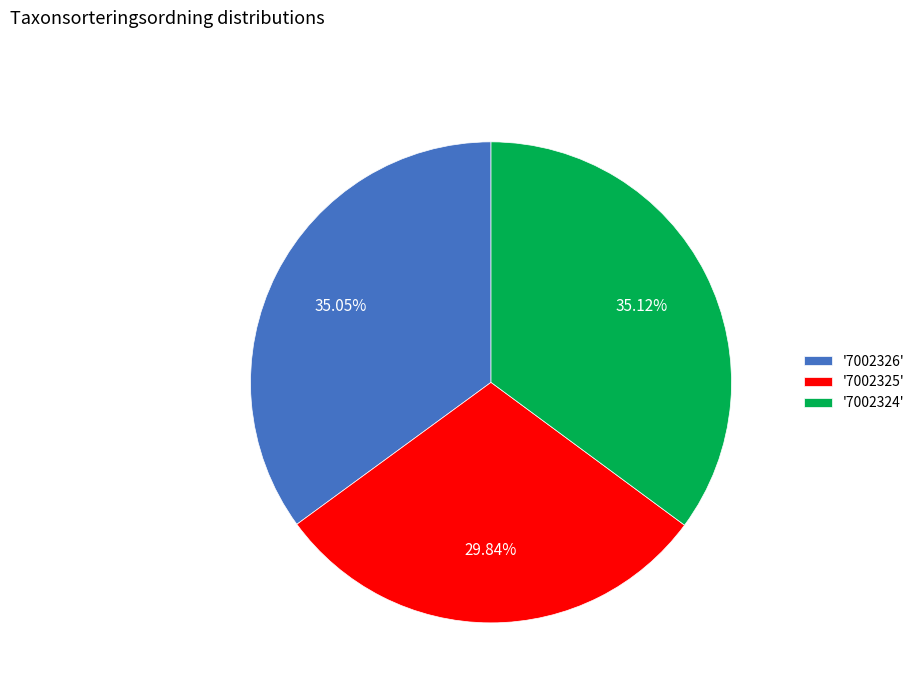

Is there a majority slice in this chart?

No